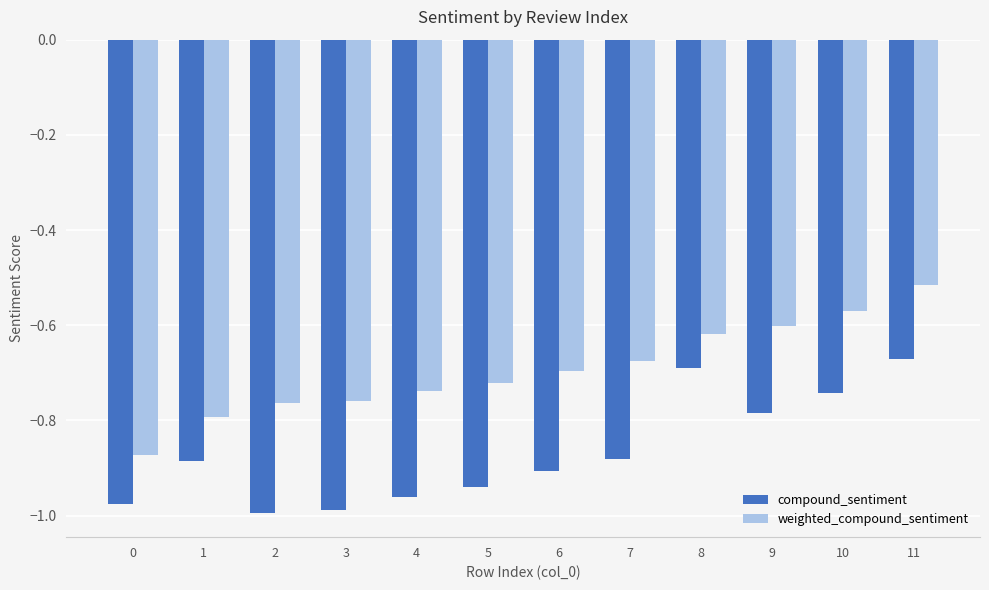

Is it true that compound_sentiment equals -1.0 at 0?

True